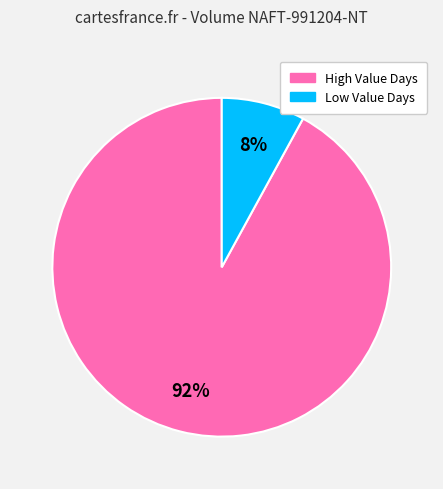

To the nearest percent, what is the average slice percentage?

50%